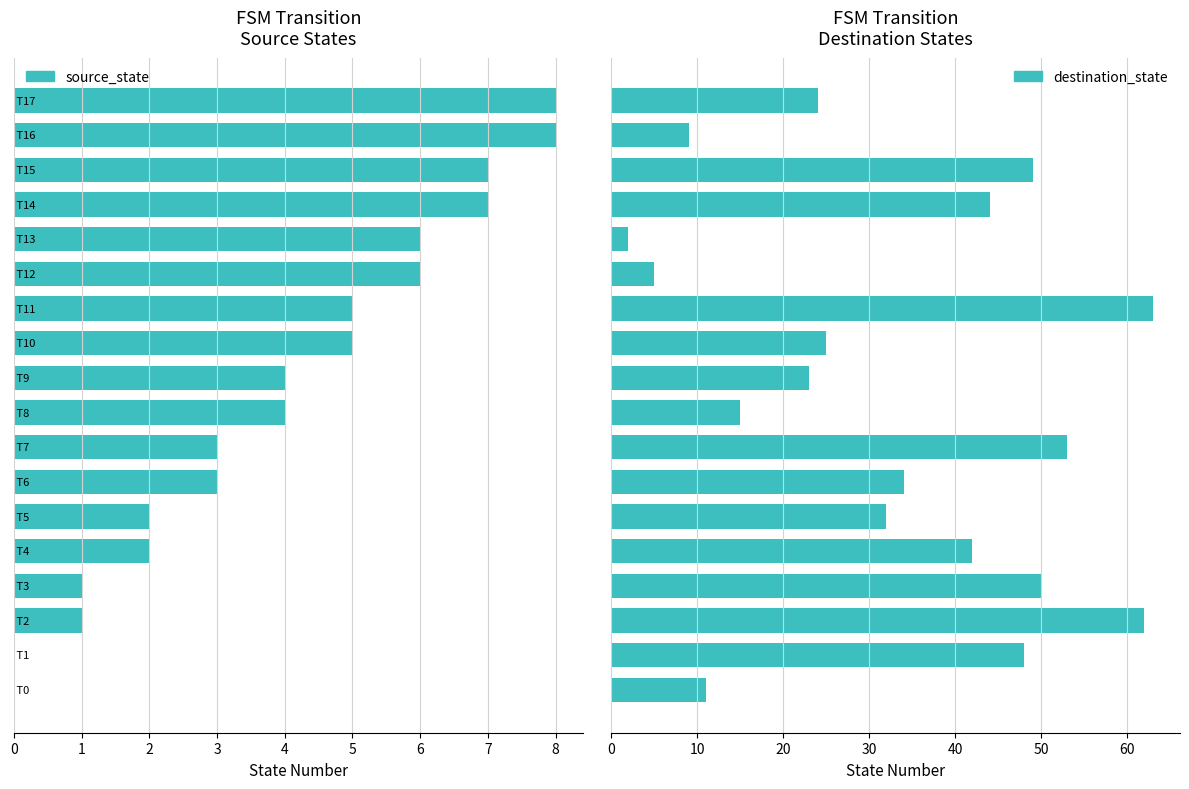

What is the value of the destination_state bar at the 18th from the left?

24